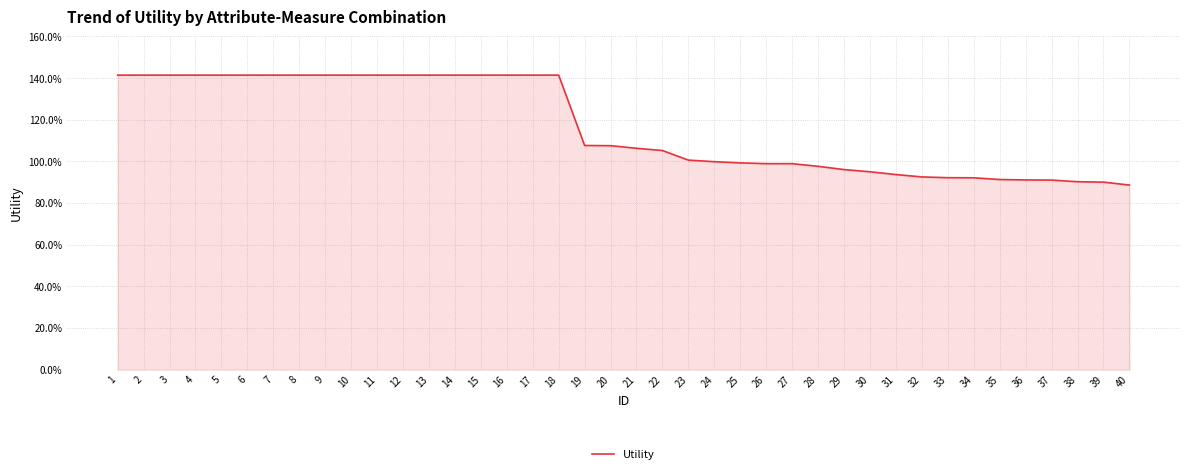

List the labels in order of value, largest first.

1, 2, 3, 4, 5, 6, 7, 8, 9, 10, 11, 12, 13, 14, 15, 16, 17, 18, 19, 20, 21, 22, 23, 24, 25, 26, 27, 28, 29, 30, 31, 32, 33, 34, 35, 36, 37, 38, 39, 40